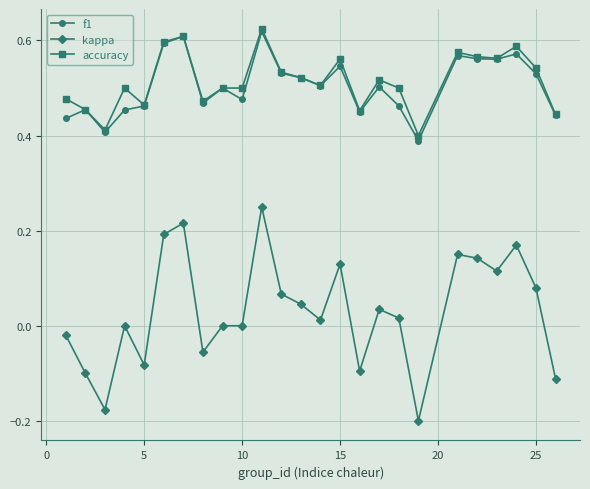

True or false: kappa and accuracy cross at least once.

False